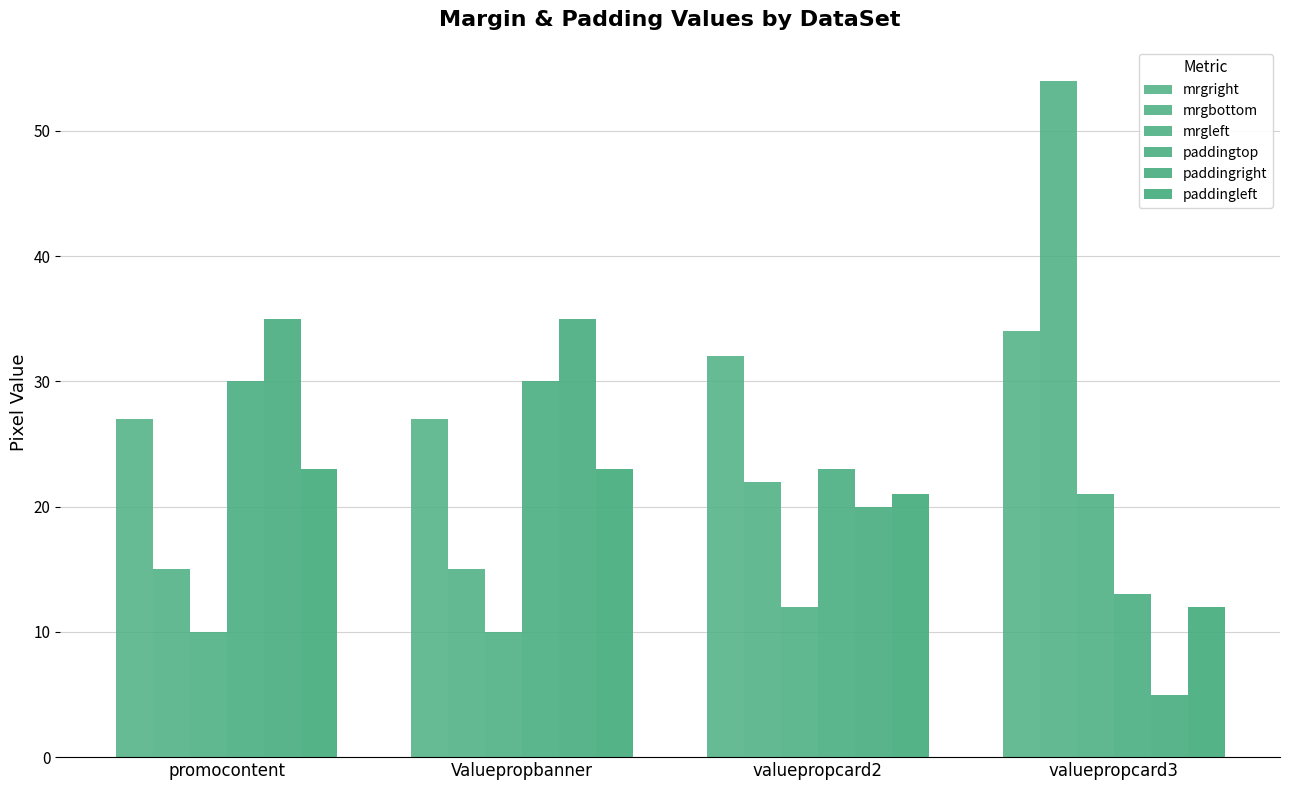

How many bars are there in total?

24